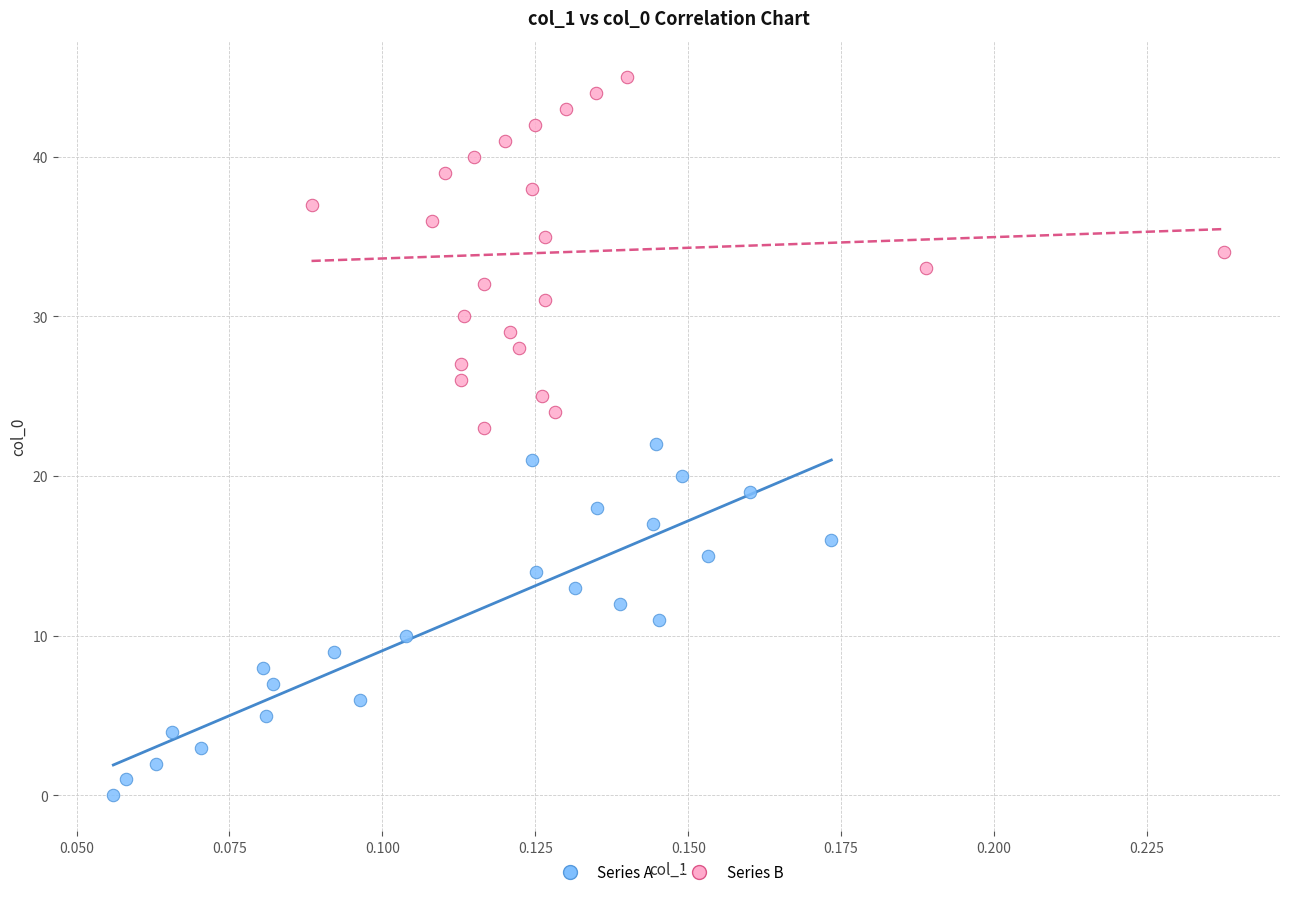

Which series reaches the minimum Y coordinate?

Series A